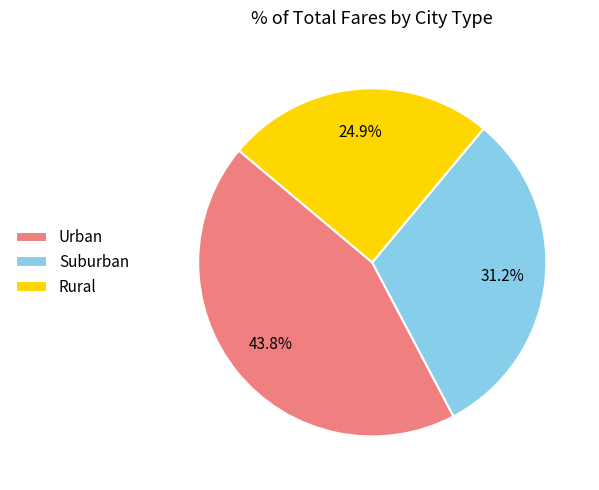

To the nearest percent, what is the average slice percentage?

33%